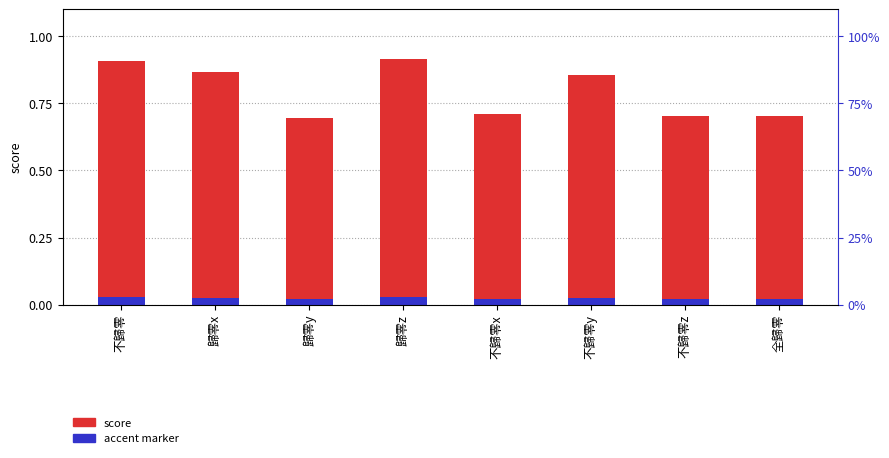

At which label is score closest to 0?

歸零y